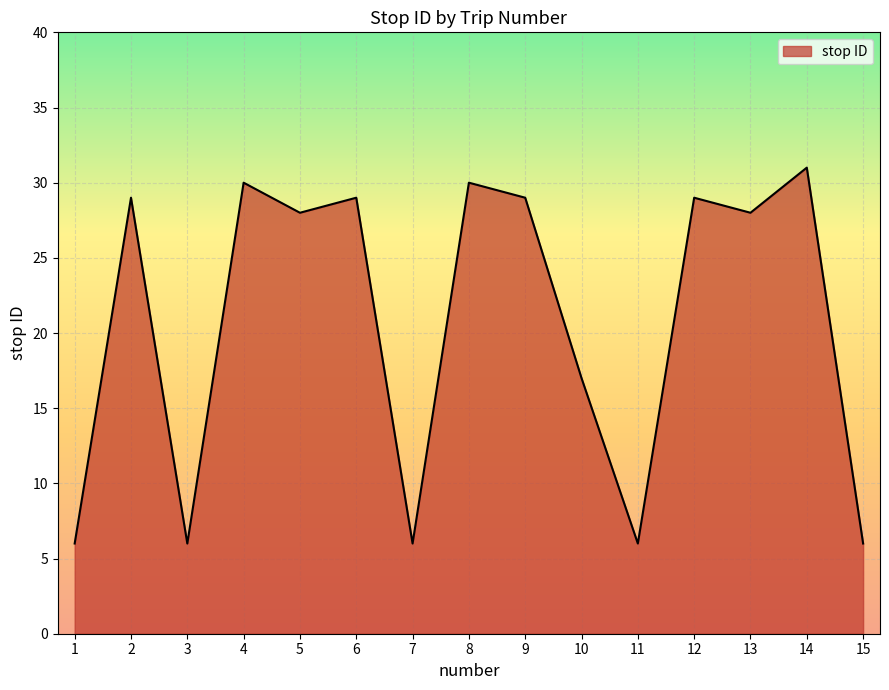

What is the change in value from 1 to 14?

+25